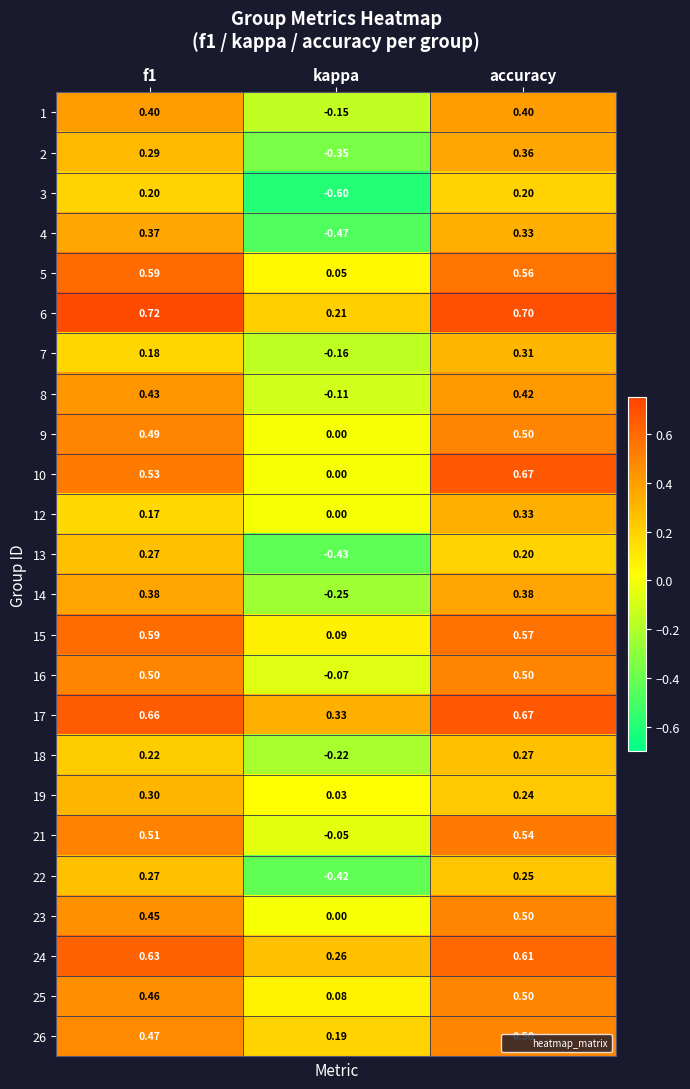

Which category has the lowest value across all series?

kappa